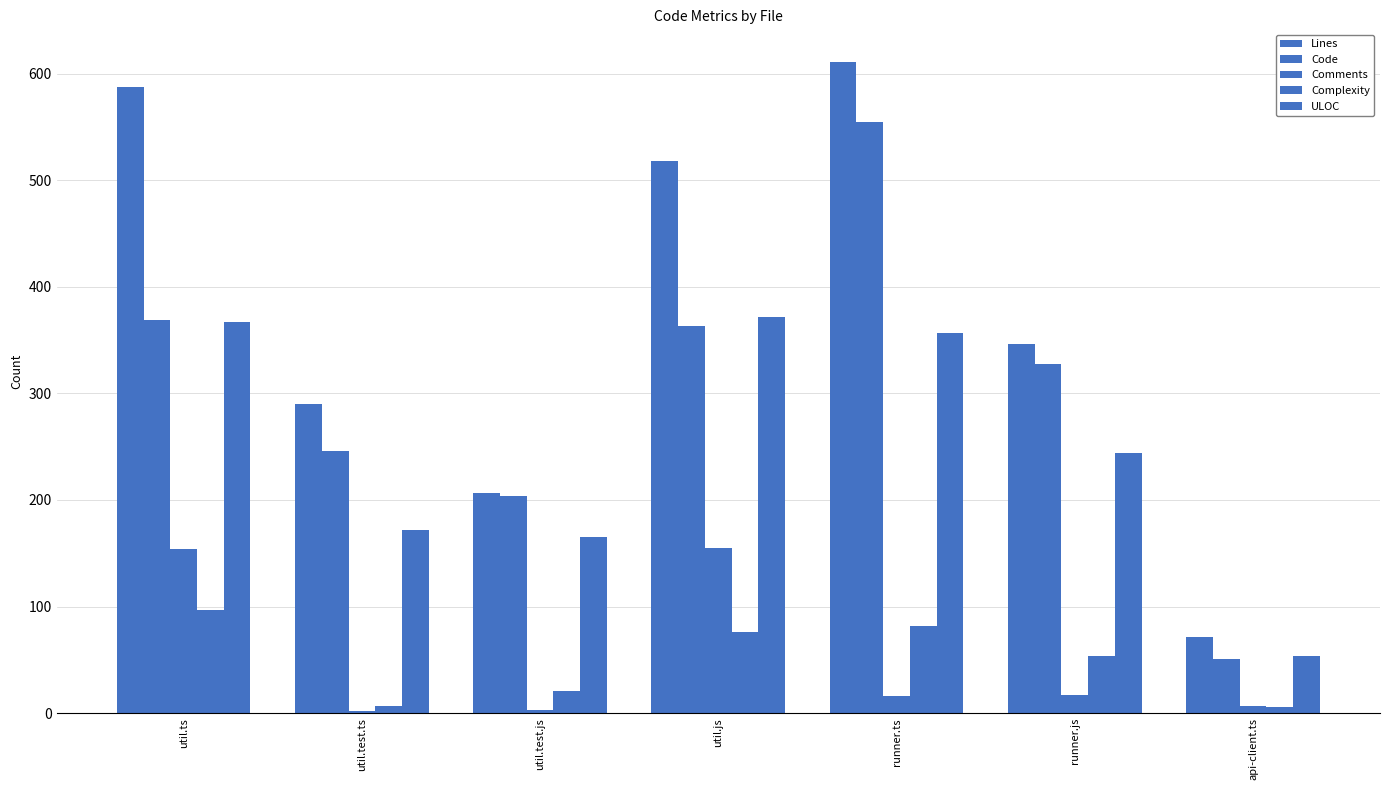

How many bars are there in total?

35